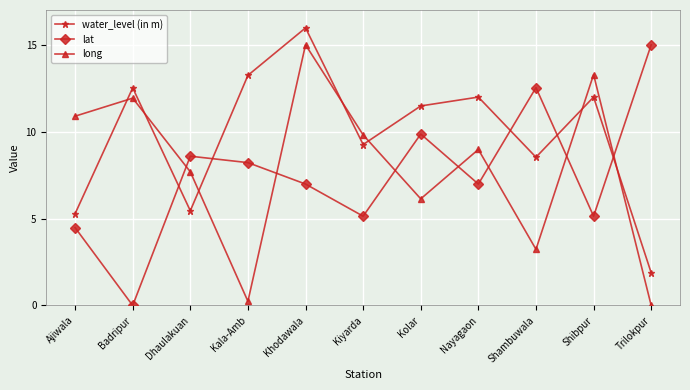

Reading left to right, extract all data points from this chart.

water_level (in m): Ajiwala=5.3	Badripur=12.5	Dhaulakuan=5.5	Kala-Amb=13.2	Khodawala=16.0	Kiyarda=9.3	Kolar=11.5	Nayagaon=12.0	Shambuwala=8.5	Shibpur=12.0	Trilokpur=1.9
lat: Ajiwala=4.5	Badripur=0.0	Dhaulakuan=8.6	Kala-Amb=8.2	Khodawala=7.0	Kiyarda=5.1	Kolar=9.9	Nayagaon=7.0	Shambuwala=12.5	Shibpur=5.1	Trilokpur=15.0
long: Ajiwala=10.9	Badripur=11.9	Dhaulakuan=7.7	Kala-Amb=0.2	Khodawala=15.0	Kiyarda=9.8	Kolar=6.1	Nayagaon=9.0	Shambuwala=3.2	Shibpur=13.3	Trilokpur=0.0